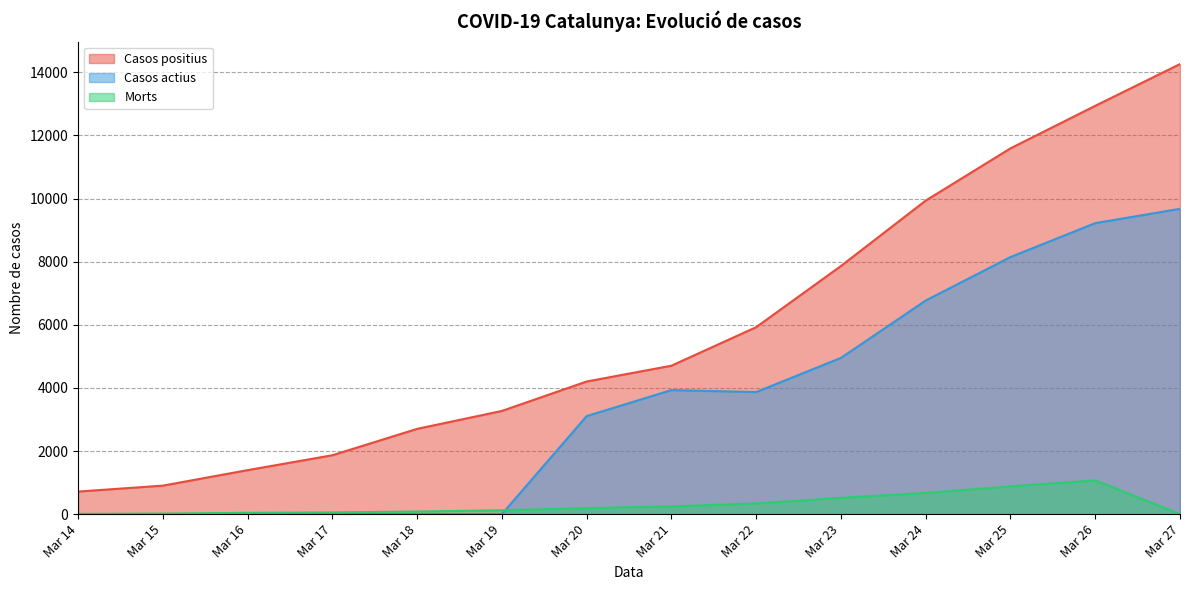

Read the Casos positius value at Mar 26.

12940